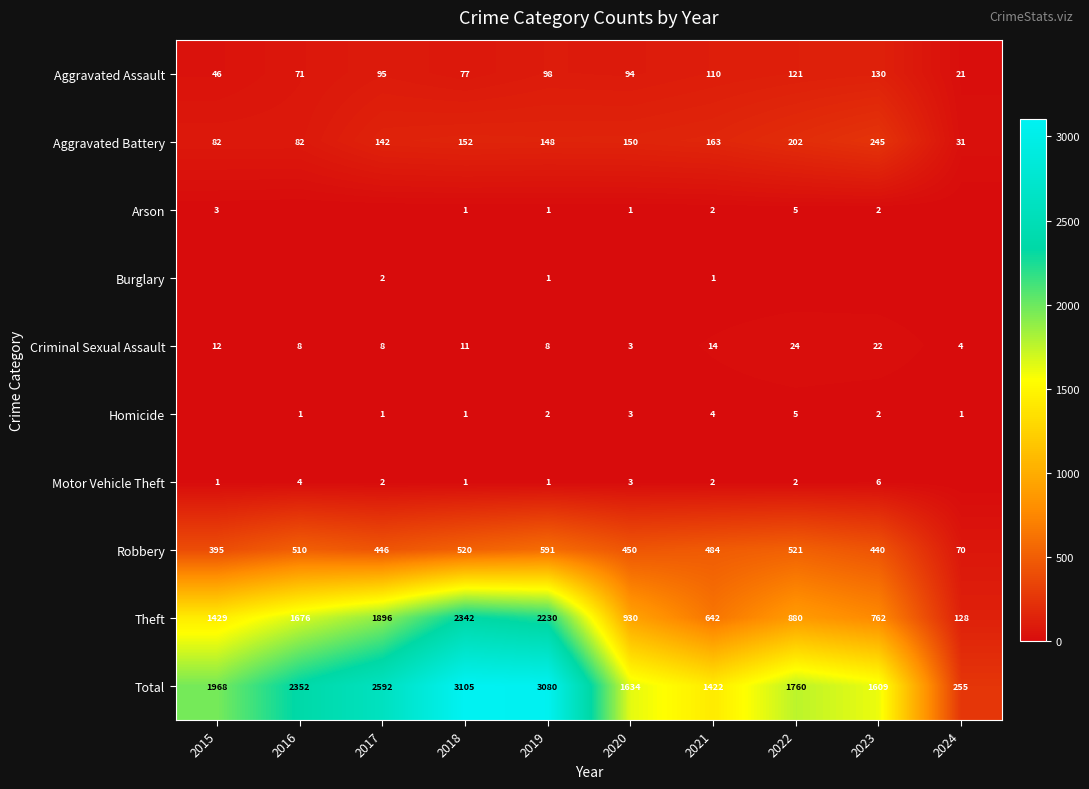

Where does the Criminal Sexual Assault series first go above 11?

2015